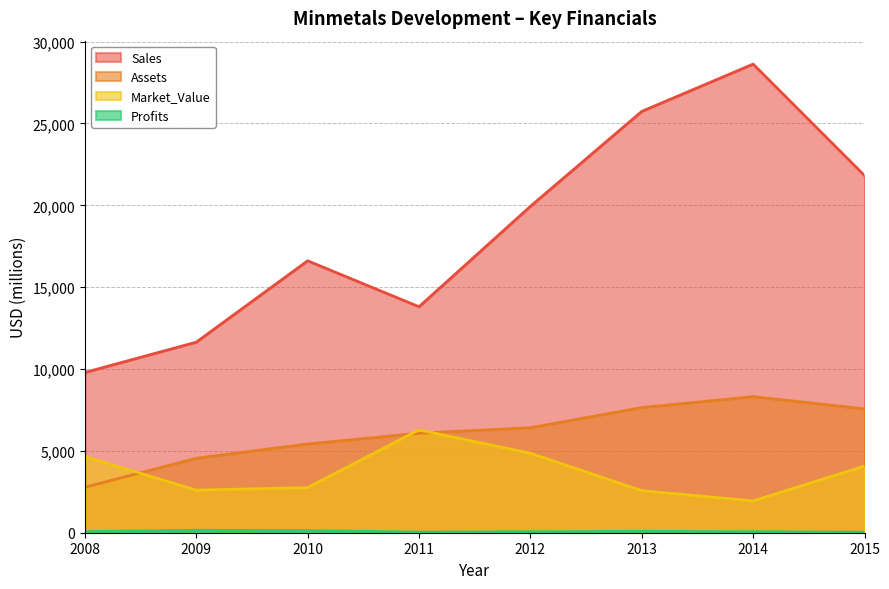

Where is Sales nearest to the value 19207?

2012